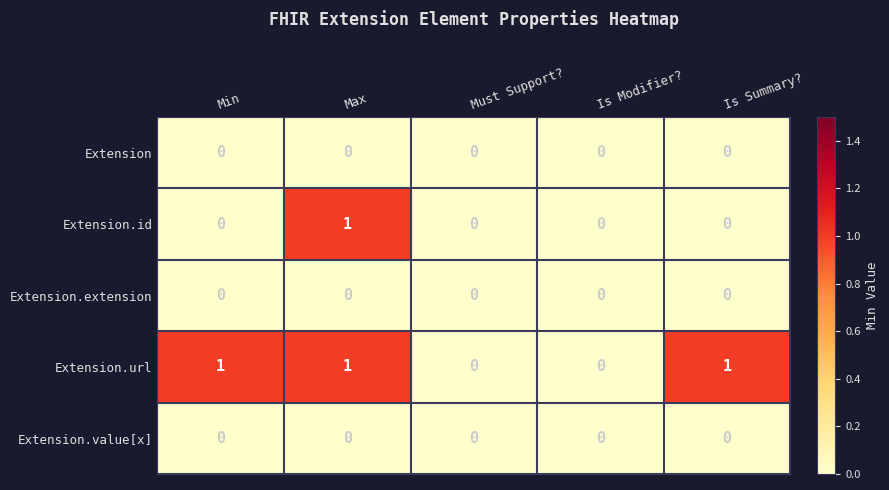

Reading right to left, extract all data points from this chart.

Extension: Is Summary?=0	Is Modifier?=0	Must Support?=0	Max=0	Min=0
Extension.id: Is Summary?=0	Is Modifier?=0	Must Support?=0	Max=1	Min=0
Extension.extension: Is Summary?=0	Is Modifier?=0	Must Support?=0	Max=0	Min=0
Extension.url: Is Summary?=1	Is Modifier?=0	Must Support?=0	Max=1	Min=1
Extension.value[x]: Is Summary?=0	Is Modifier?=0	Must Support?=0	Max=0	Min=0